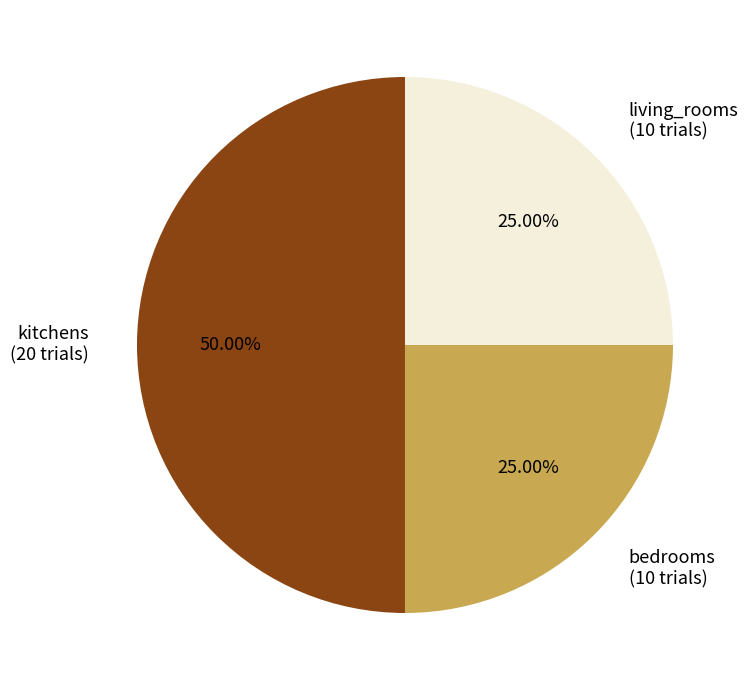

To the nearest percent, what is the difference between the kitchens and living_rooms slice percentages?

25%